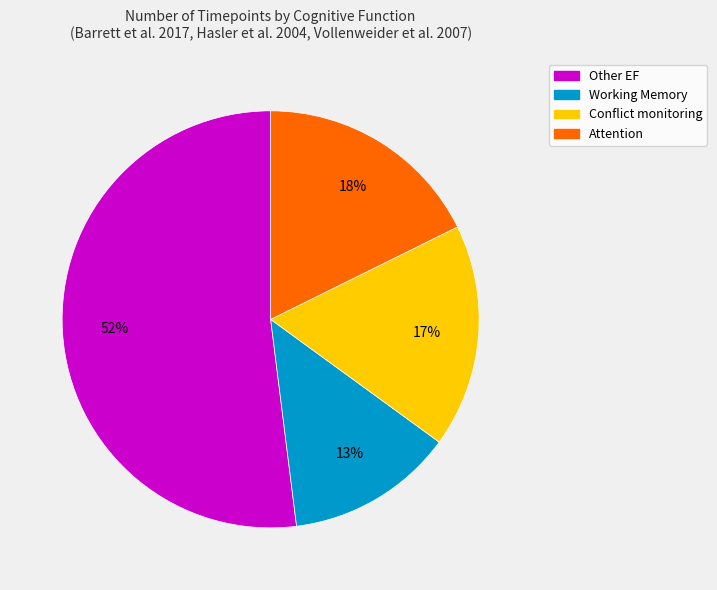

Is there any slice that represents more than half of the pie?

Yes